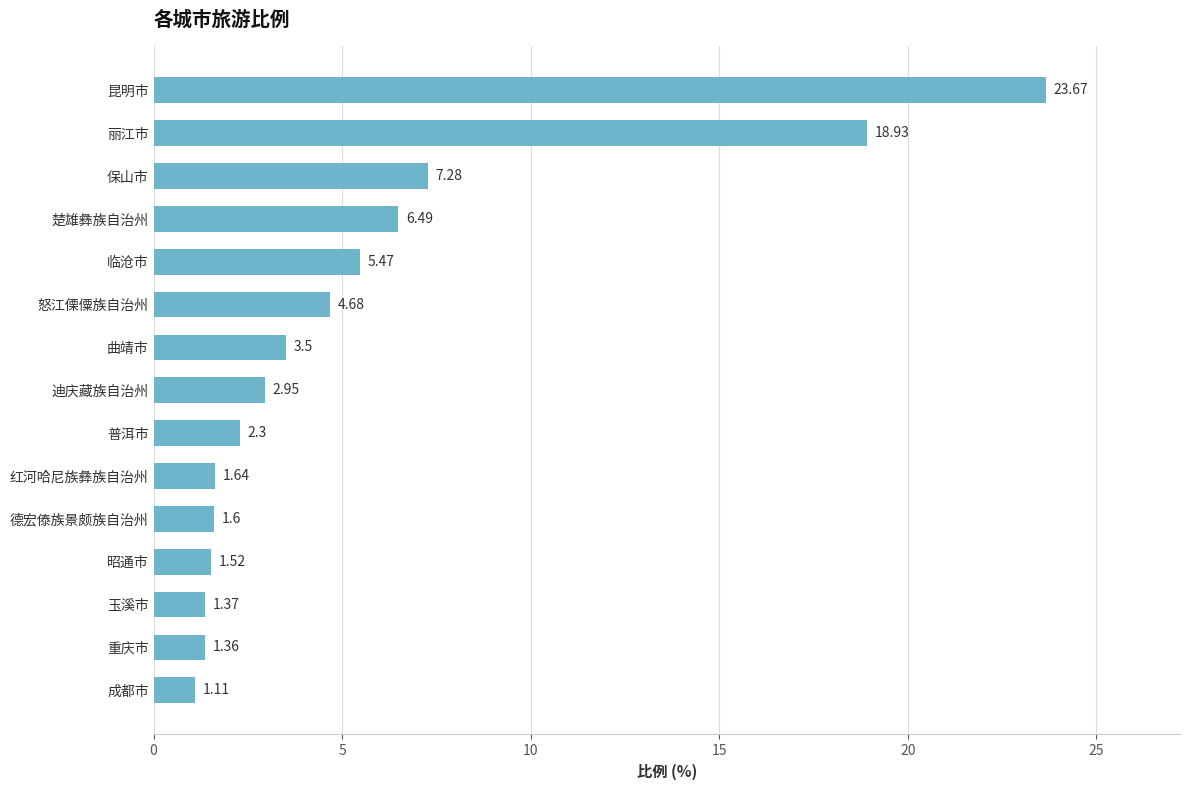

Where is the data nearest to the value 12?

保山市